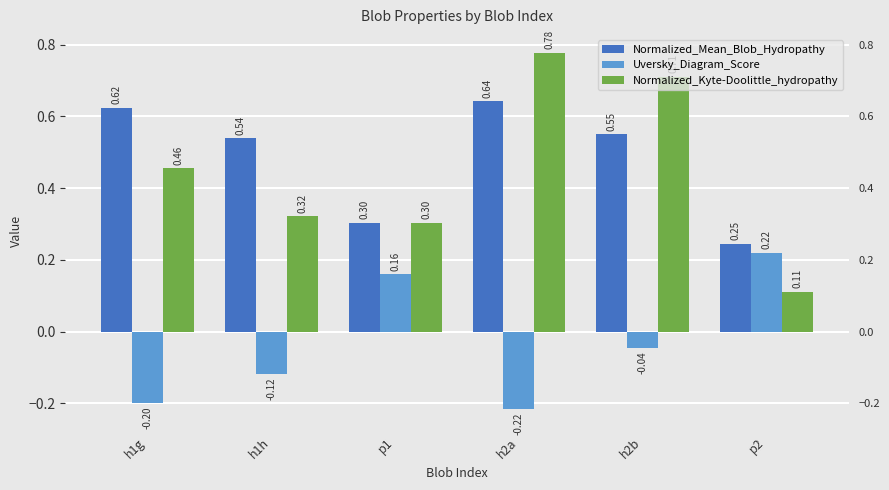

Rank the series by their maximum value, from highest to lowest.

Normalized_Kyte-Doolittle_hydropathy, Normalized_Mean_Blob_Hydropathy, Uversky_Diagram_Score